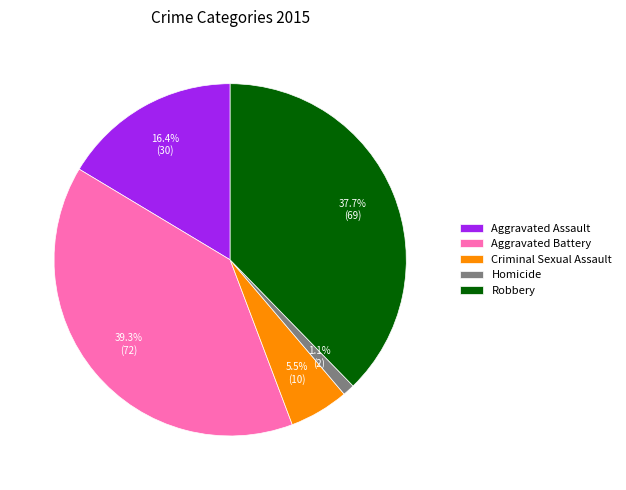

Combined, what portion of the pie is Robbery and Aggravated Assault?

54.1%